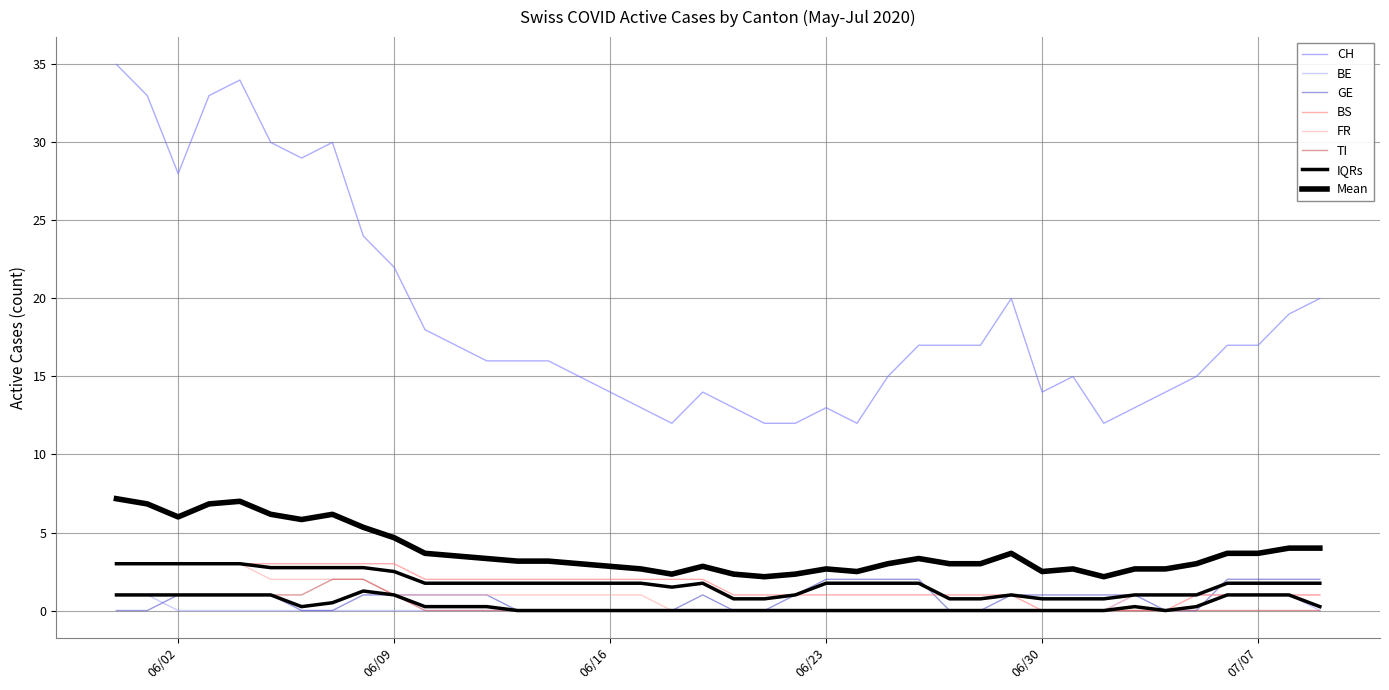

How many data points does each series have?

40